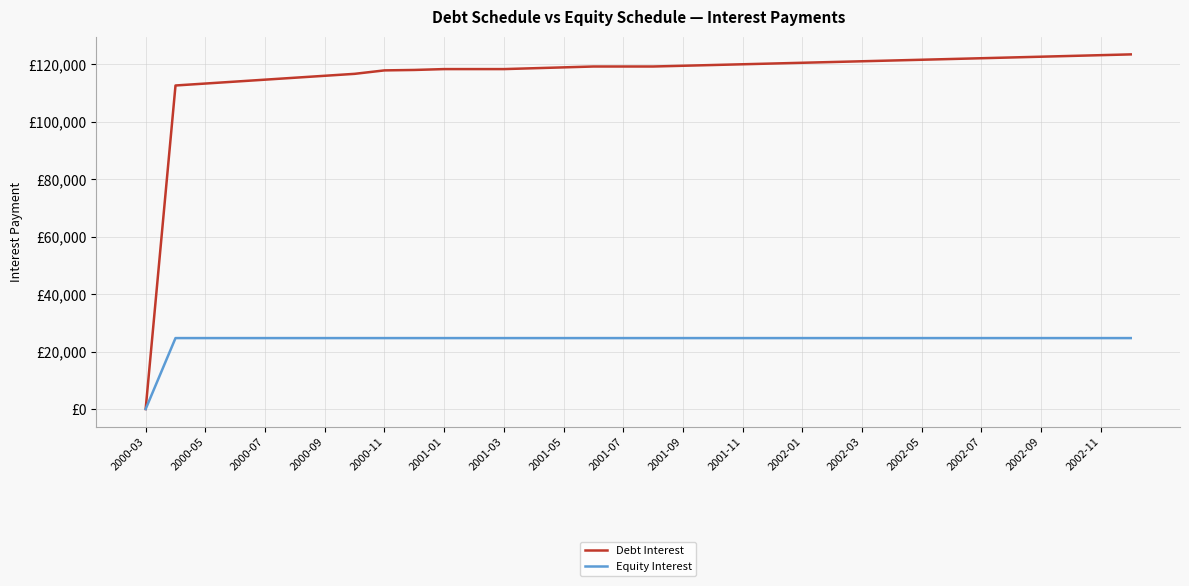

Is this an area chart (filled region under the line)?

No